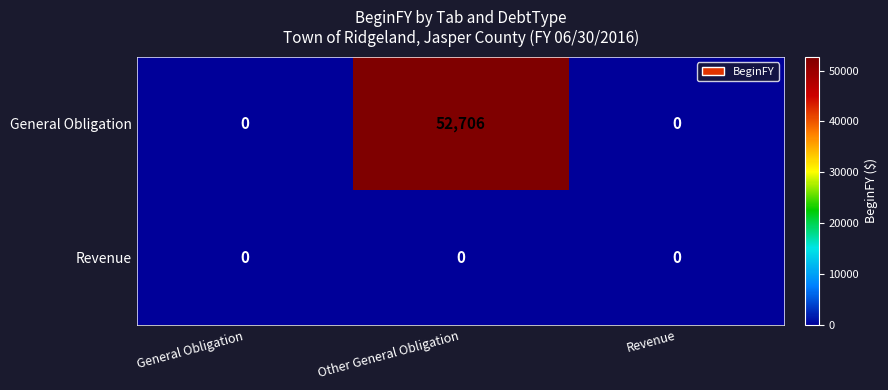

Reading left to right, extract all data points from this chart.

General Obligation: 0	52706	0
Revenue: 0	0	0